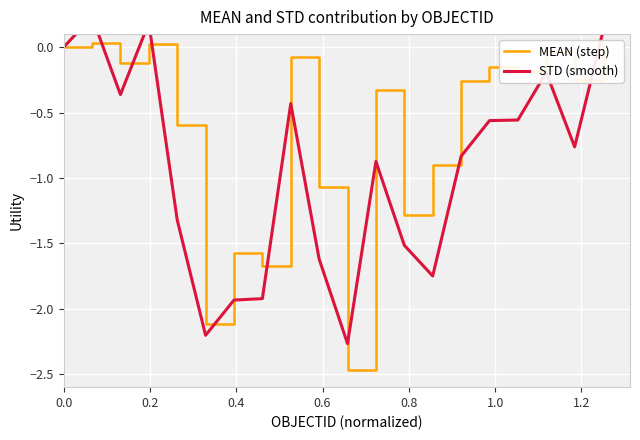

Between which two adjacent categories do MEAN (step) and STD (smooth) first intersect?

0.2 and 0.4